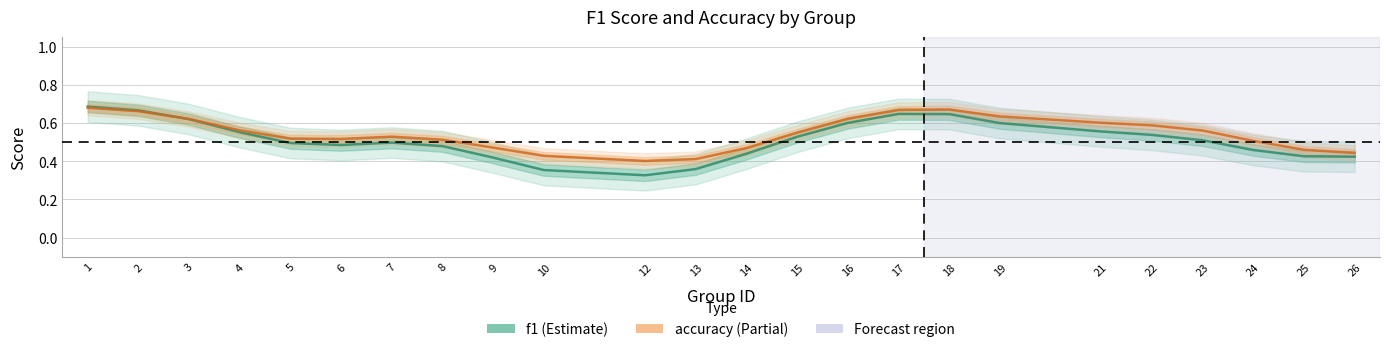

Which series has the largest total across all categories?

accuracy